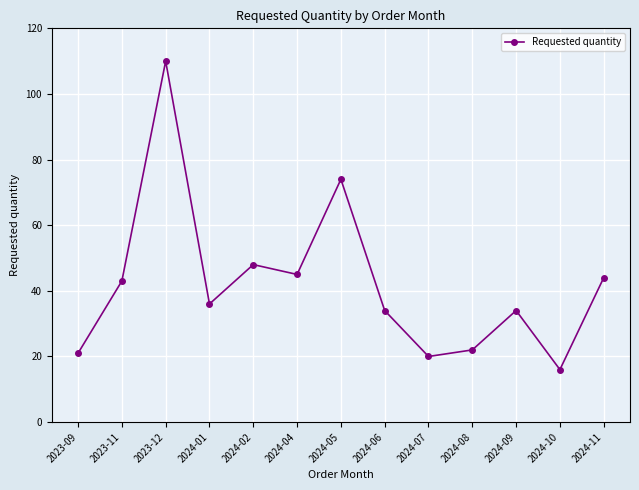

What is the label of the 12th point from the left?

2024-10